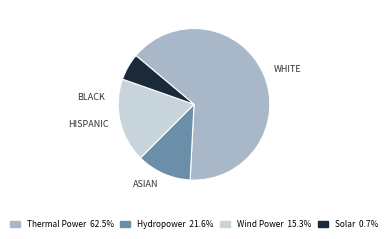

Is there any slice that represents more than half of the pie?

Yes